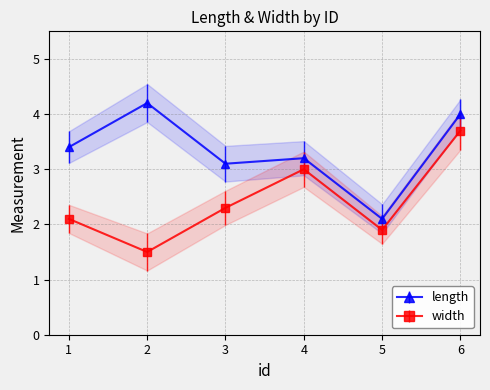

What value does the width series have at 2?

1.5